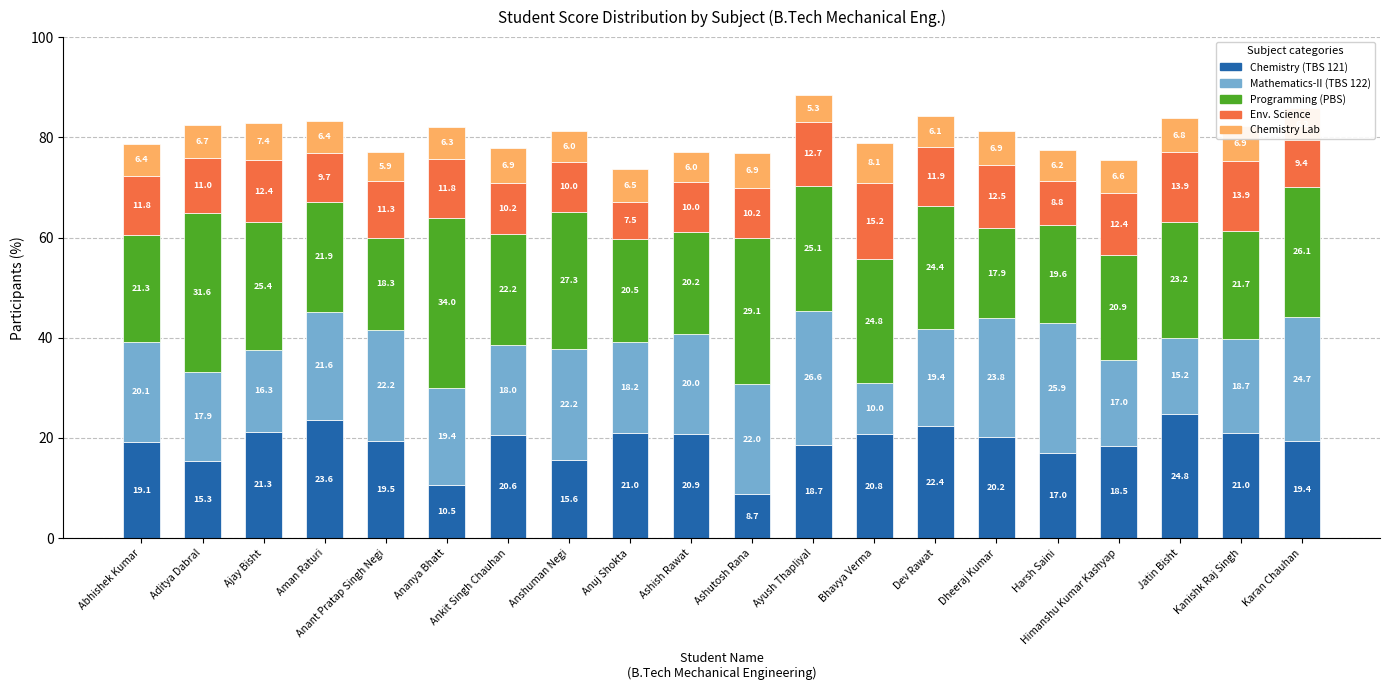

What are all the series names shown in the legend?

Chemistry (TBS 121), Mathematics-II (TBS 122), Programming (PBS), Env. Science, Chemistry Lab